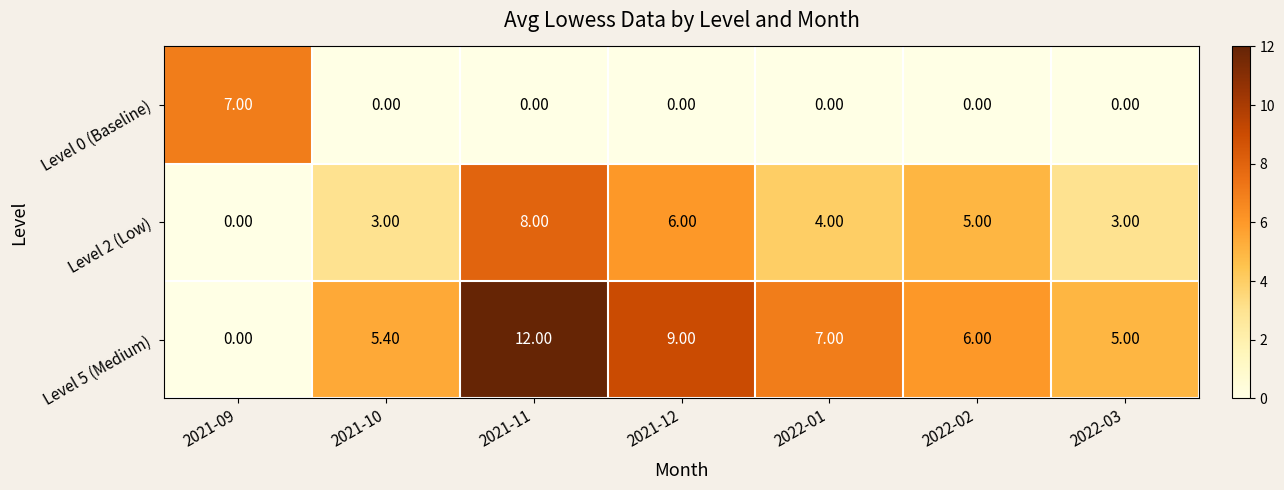

Rank the series by their average value, from lowest to highest.

Level 0 (Baseline), Level 2 (Low), Level 5 (Medium)